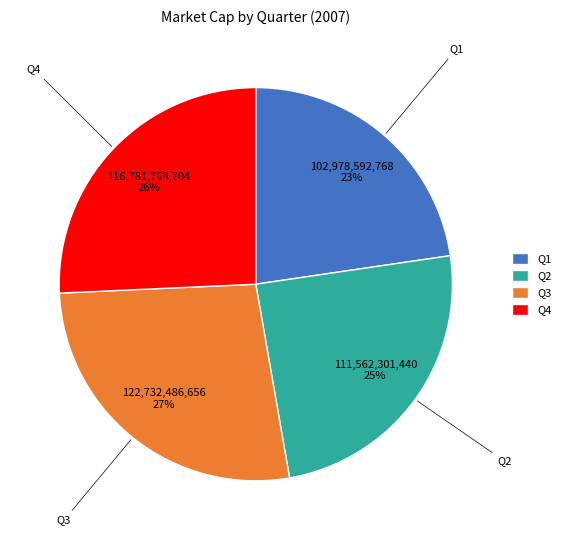

Is the sum of Q4 and Q1 greater than half?

No